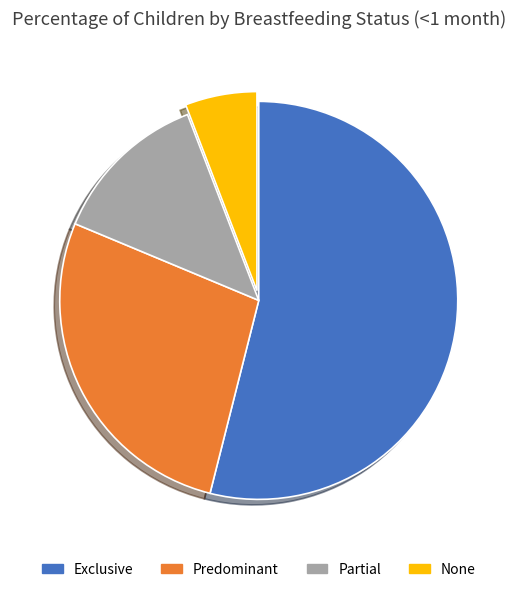

True or false: Predominant accounts for 35% of the total.

False